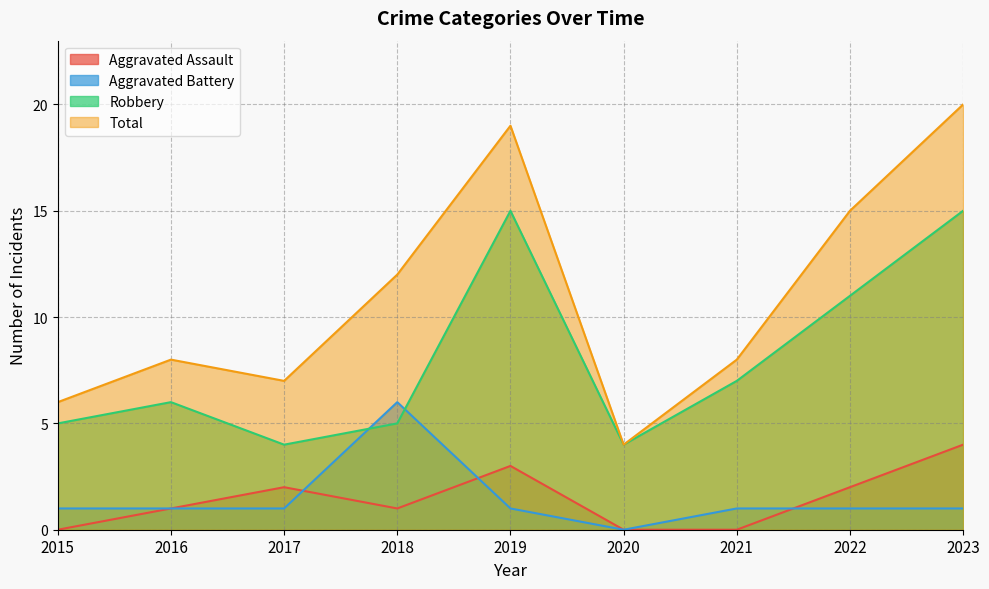

What is the average value of the Aggravated Battery series?

1